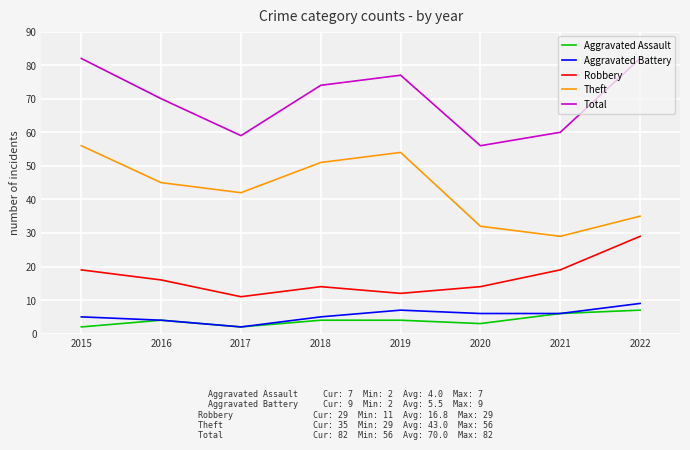

Which series changed the most between 2016 and 2018?

Theft